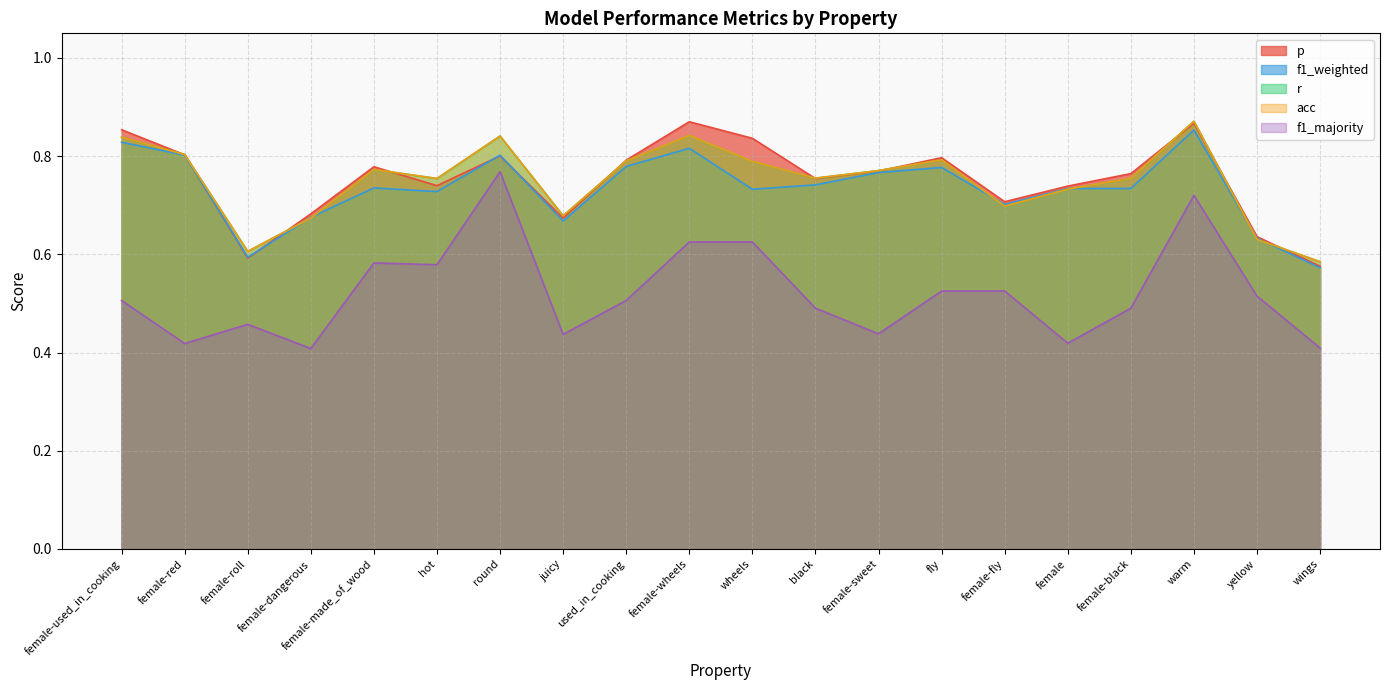

What is the sum of all r values?

15.0